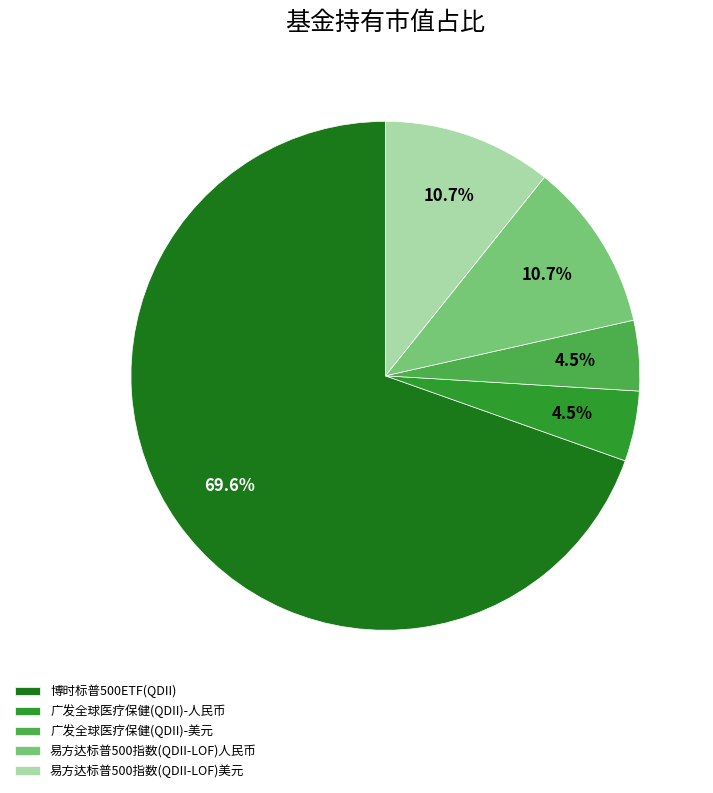

The 易方达标普500指数(QDII-LOF)人民币 slice represents 18% of the pie. True or false?

False